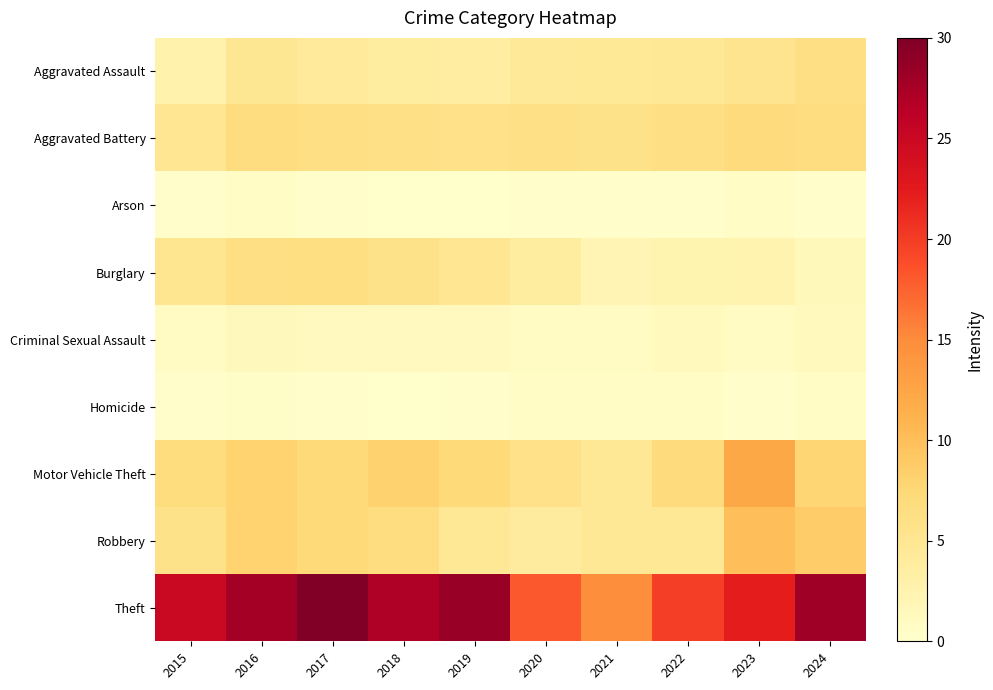

What is the greatest value displayed?

30.0